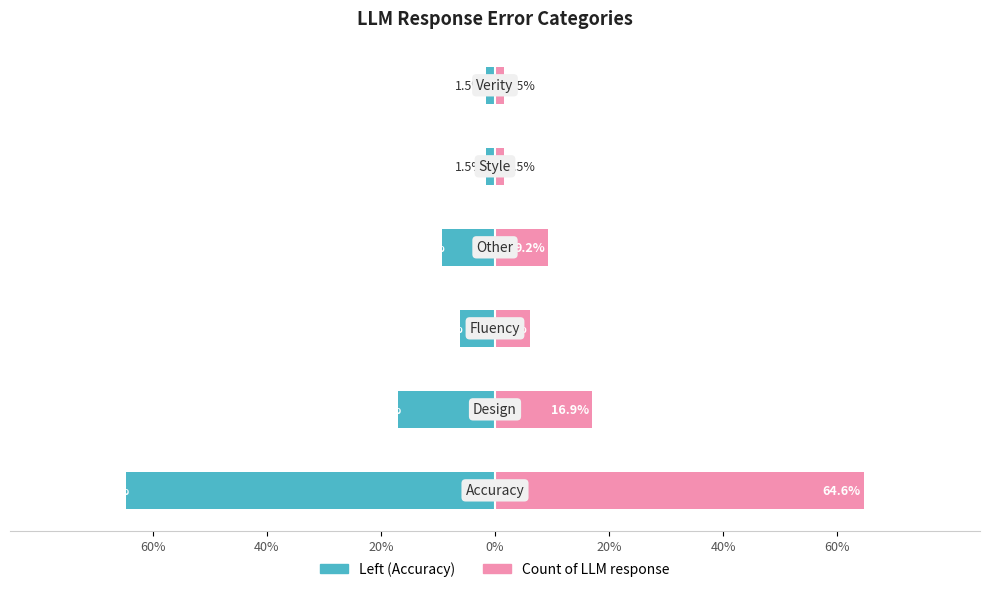

What is the greatest value displayed?

0.6